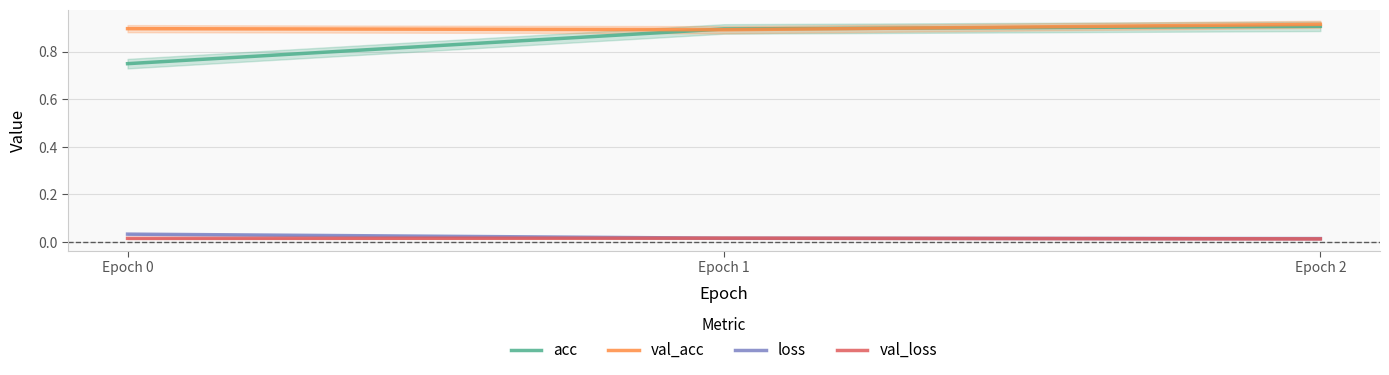

Which category has the highest value in the val_loss series?

Epoch 1